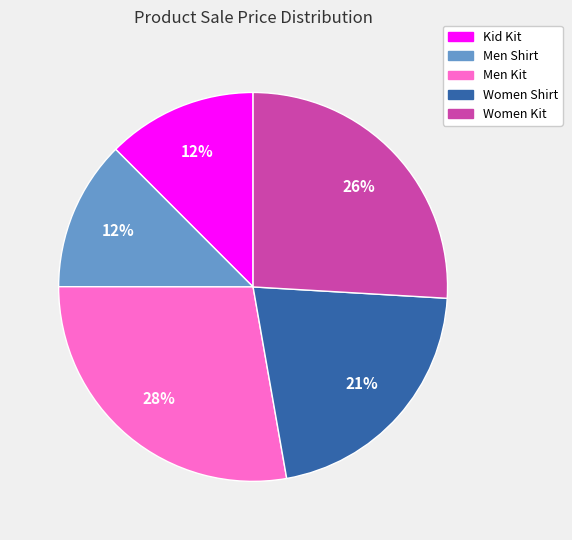

How many slices are in this pie chart?

5